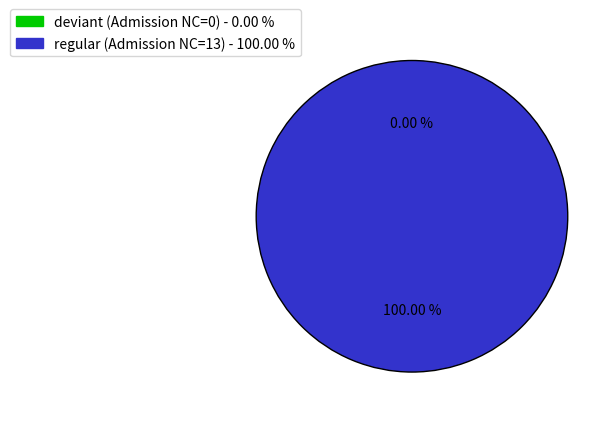

Rank the categories by value from lowest to highest.

deviant (Admission NC=0), regular (Admission NC=13)